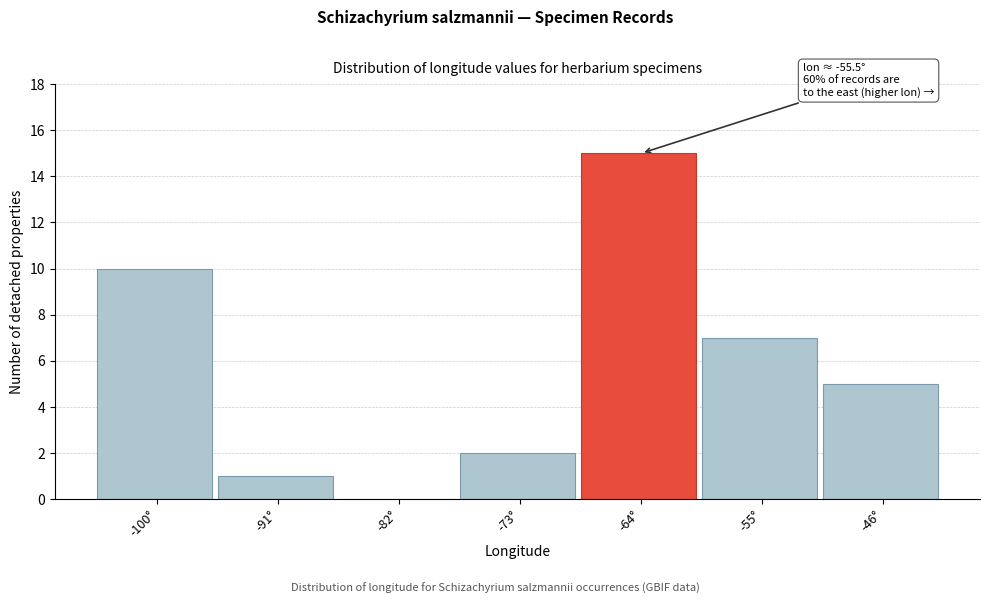

Reading left to right, transcribe all the data shown in this chart.

-100°=10	-91°=1	-82°=0	-73°=2	-64°=15	-55°=7	-46°=5